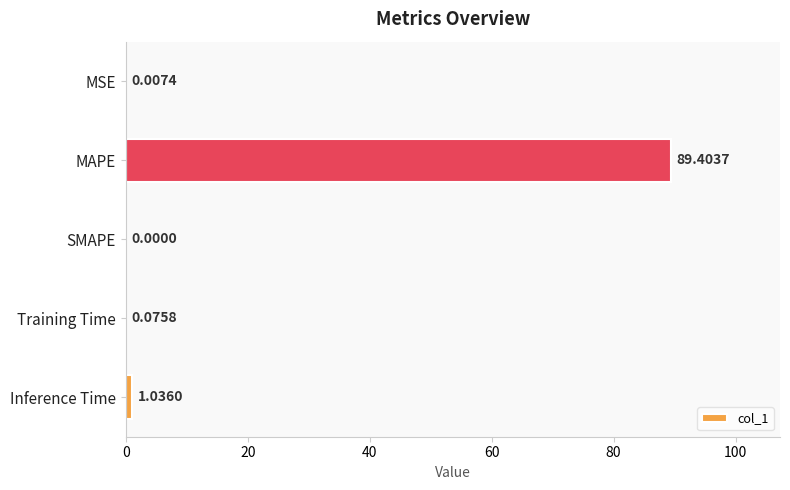

At which label is the value closest to 44?

Inference Time